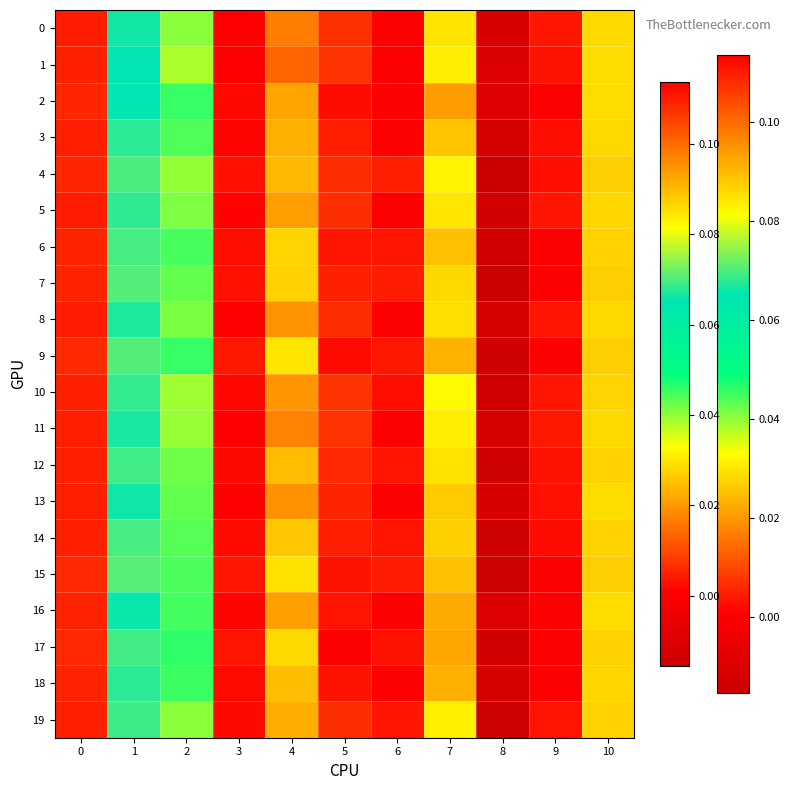

Rank the series by their maximum value, from highest to lowest.

0, 13, 8, 1, 11, 5, 3, 16, 10, 12, 2, 19, 18, 14, 6, 7, 4, 17, 15, 9